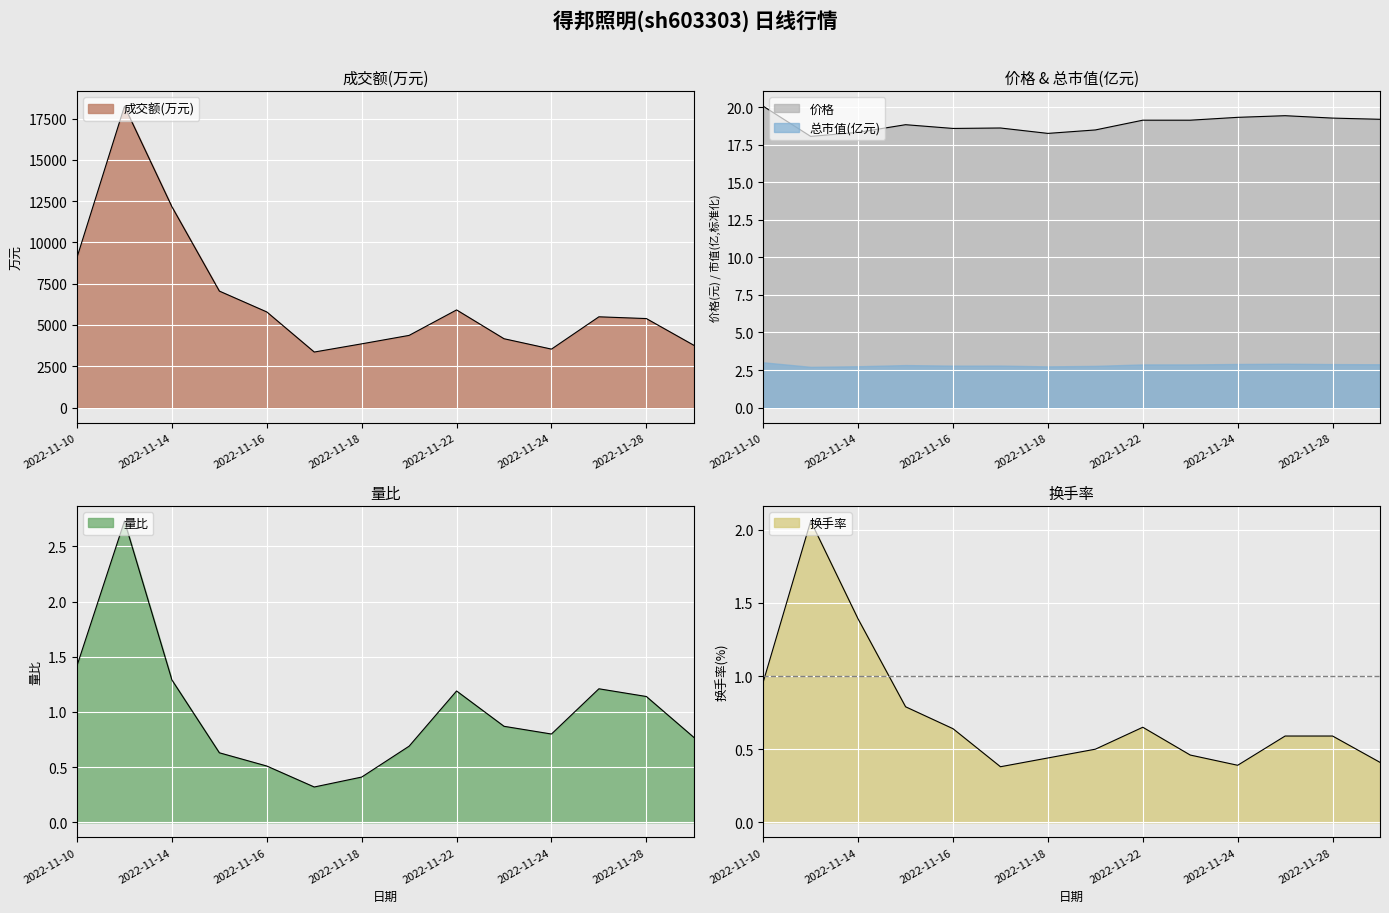

What is the highest value of the 价格 series?

20.1